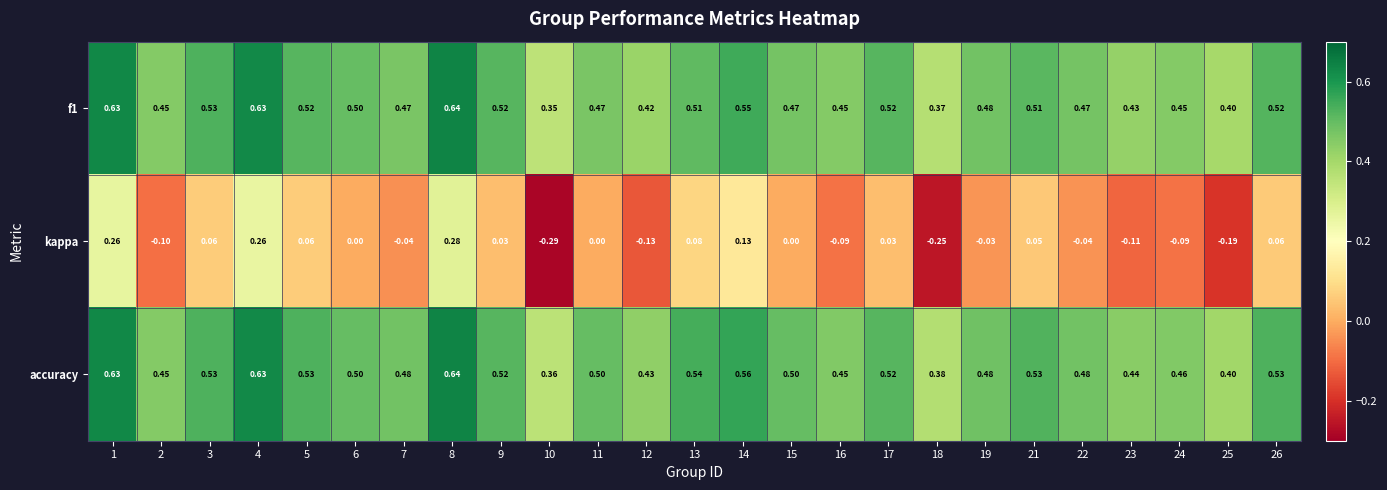

At which category does the chart reach its minimum across all series?

10